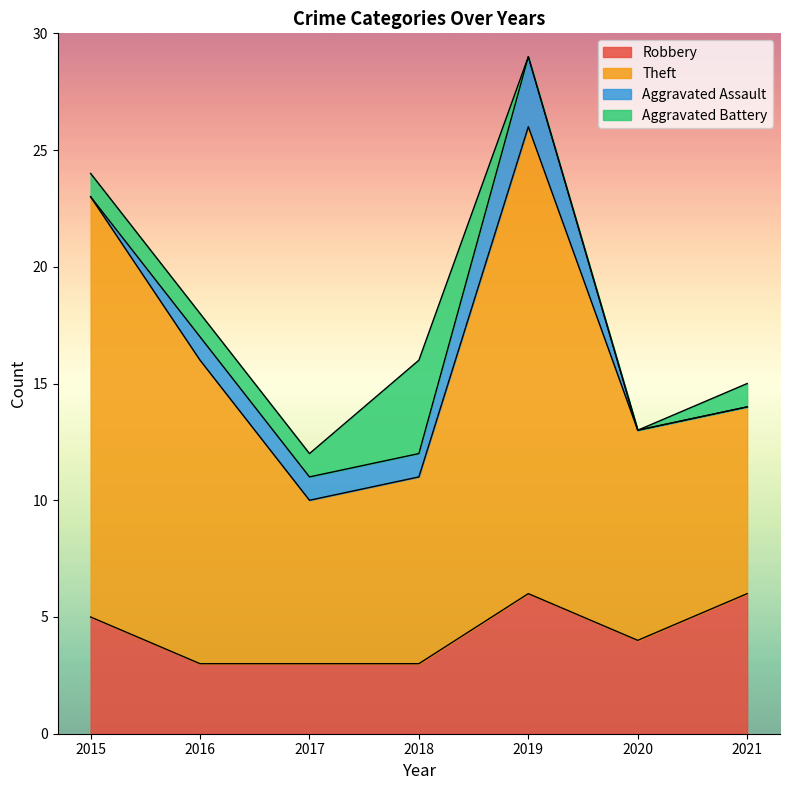

At which category does the chart reach its peak across all series?

2019